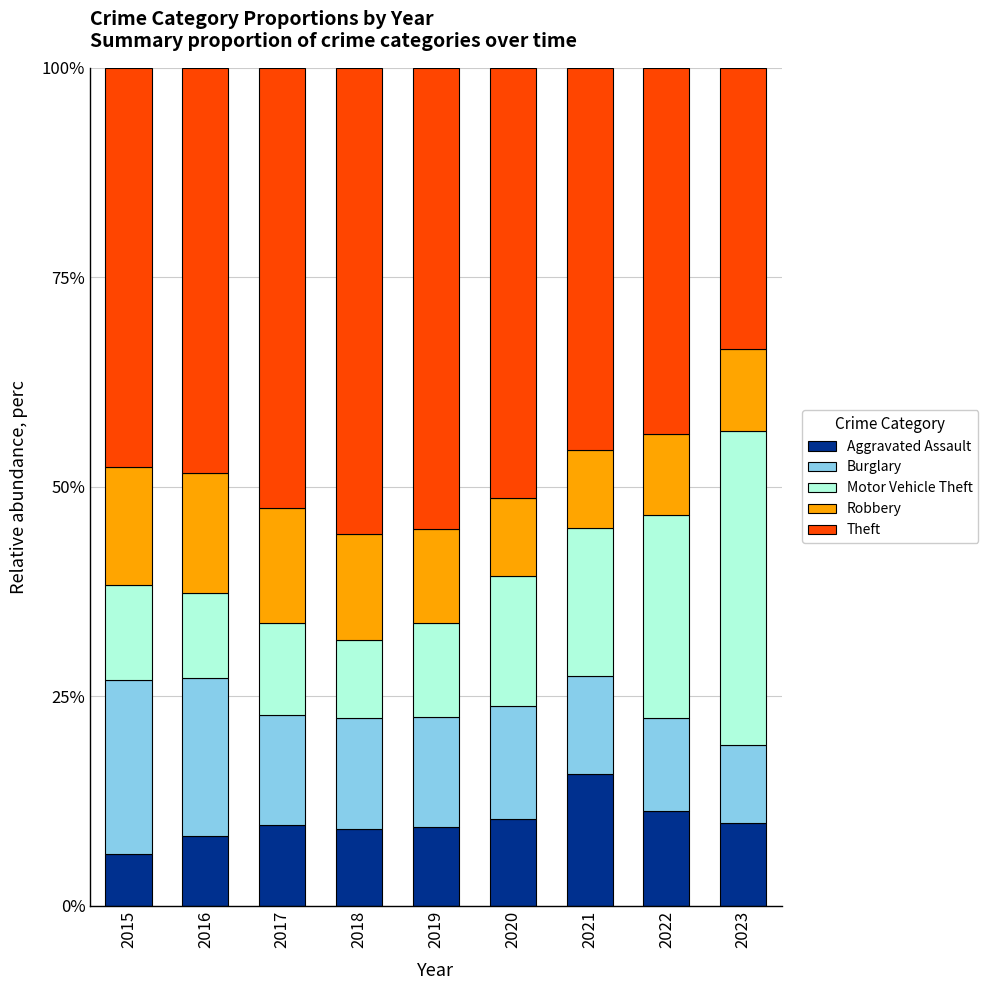

How many bars are there in total?

9